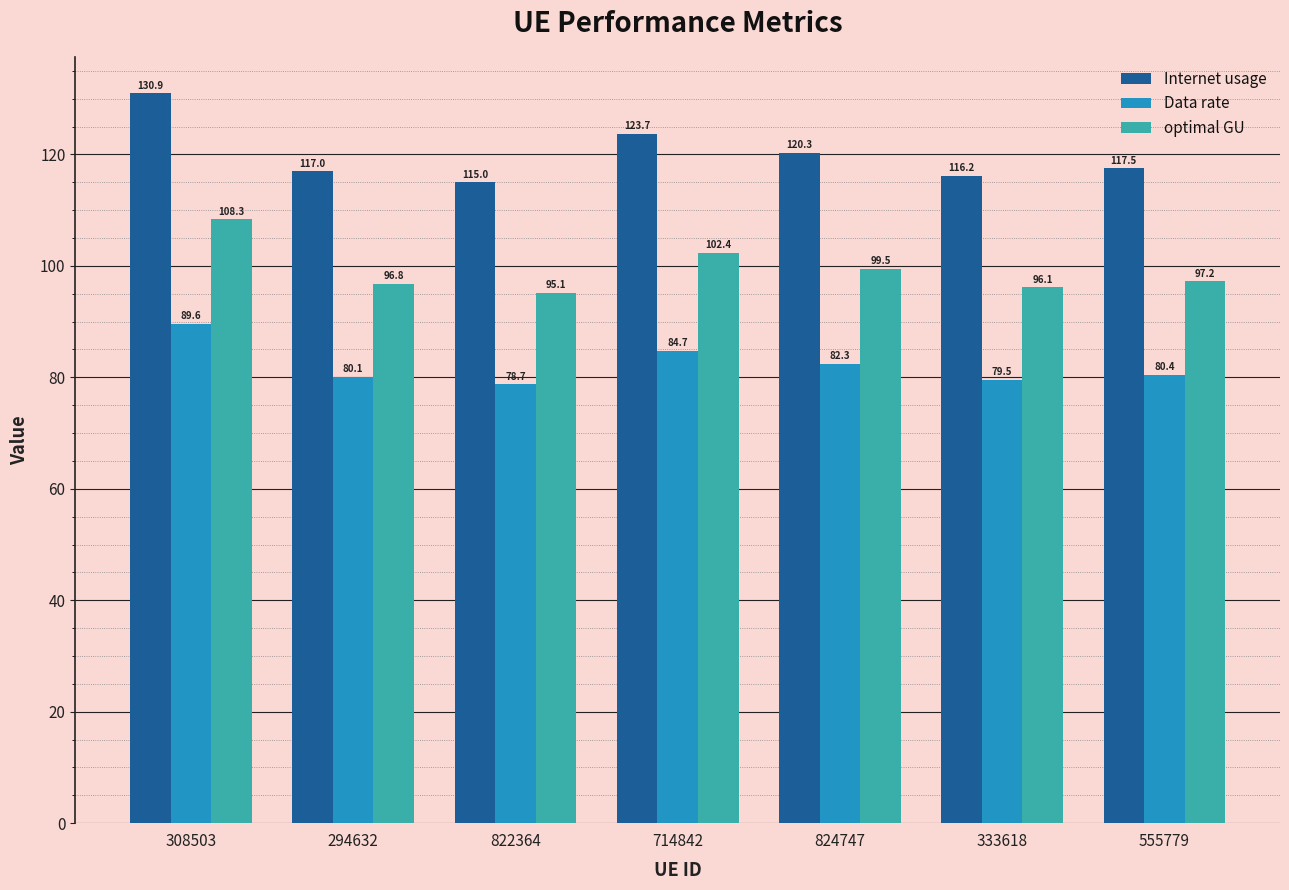

What is the label of the 5th bar from the left?

824747